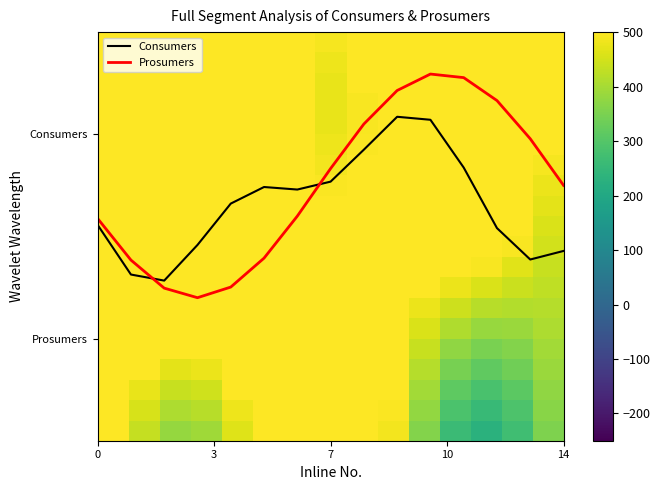

How many categories are shown in the chart?

15